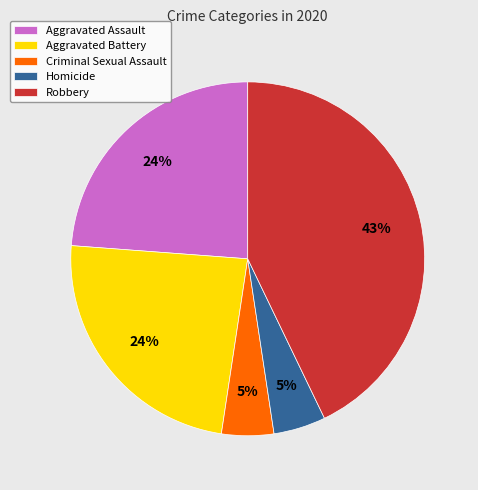

Does Robbery represent more than half of the total?

No